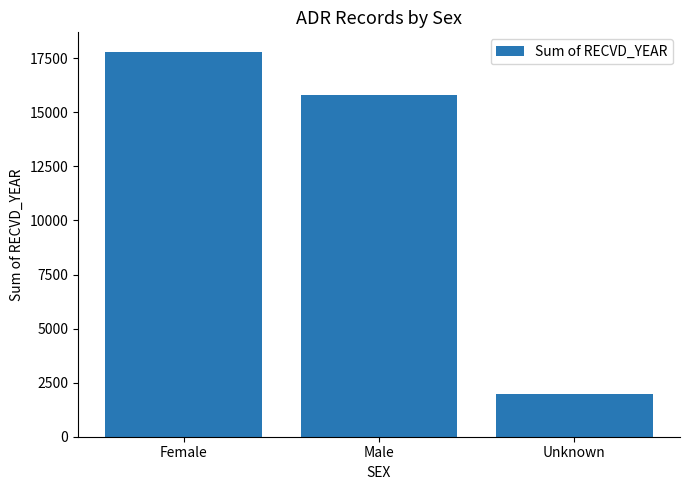

What is the sum of all values?

35594